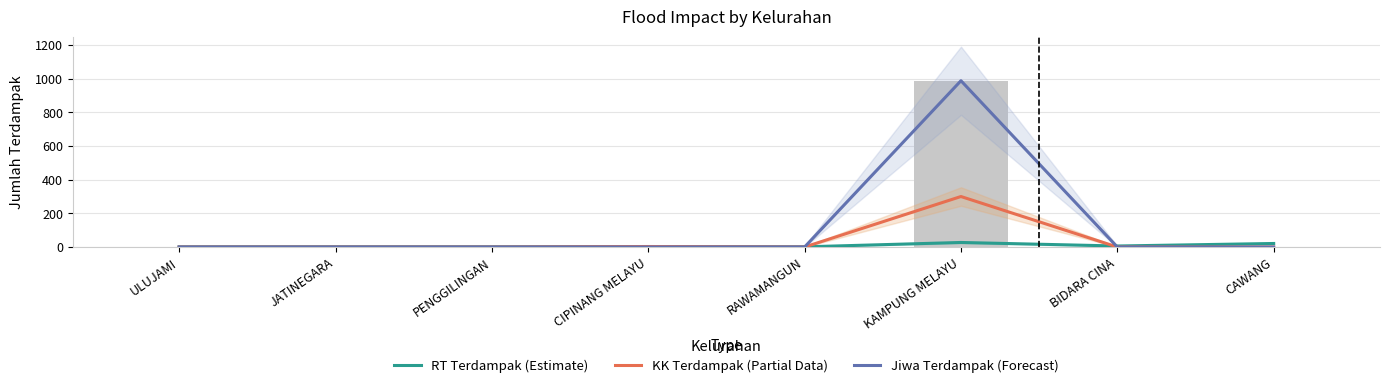

How many values in the KK Terdampak (Partial Data) series exceed 0?

2